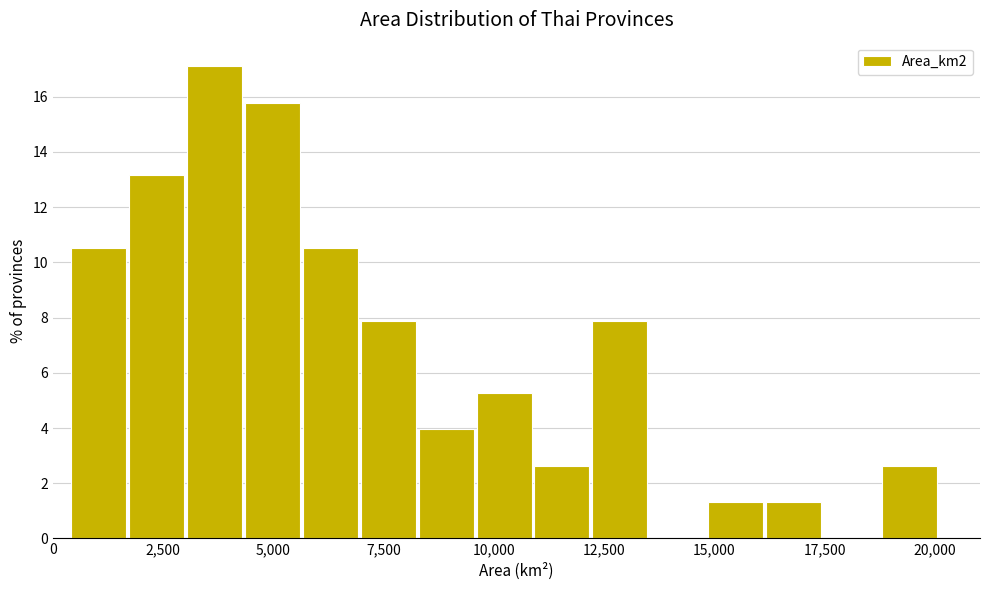

Around what value on the x-axis is the tallest bar? Give the approximate position of its centre, as read against the axis.

3500